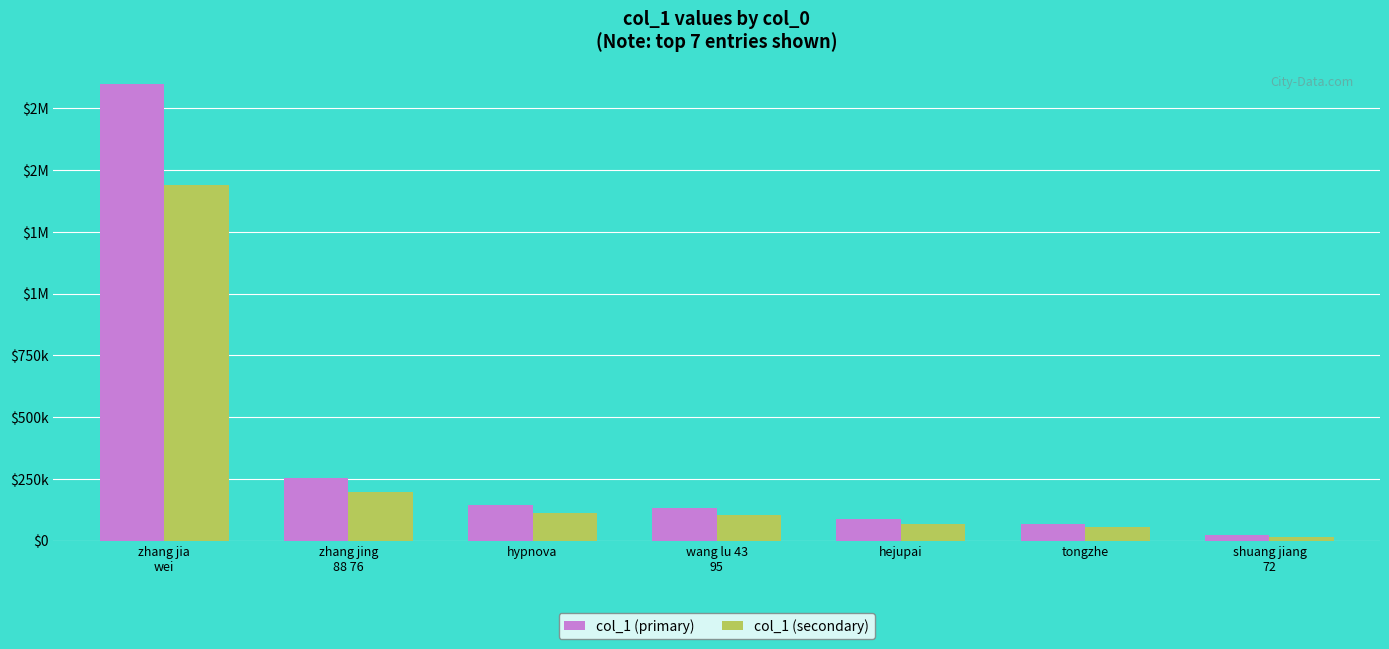

Read the col_1 (secondary) value at shuang jiang
72.

16429.1